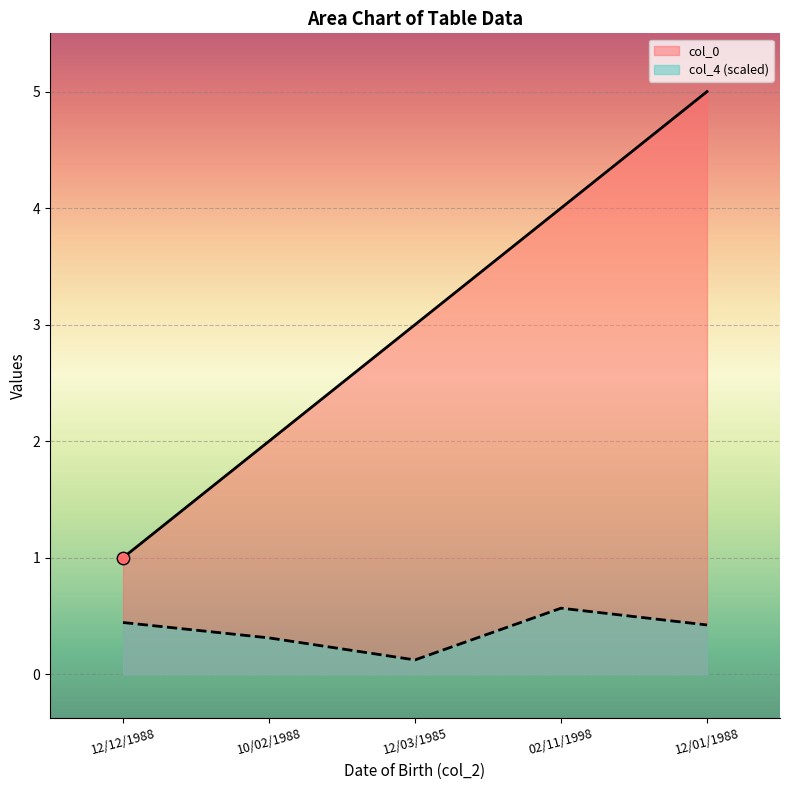

At which category is the sum across all series the highest?

12/01/1988